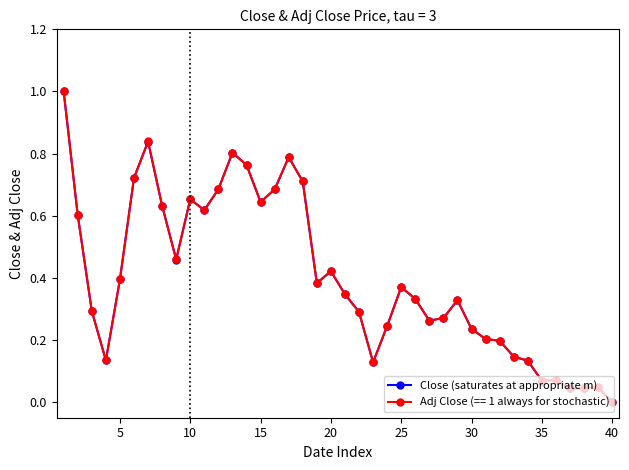

What is the highest value of the Close (saturates at appropriate m) series?

1.0